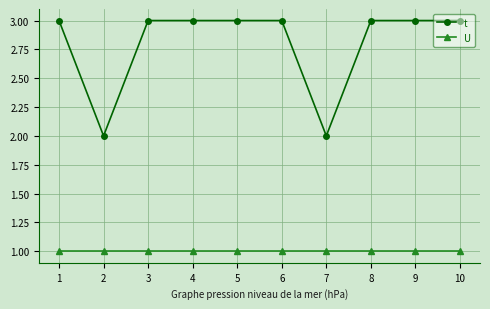

Which series has the largest total across all categories?

t